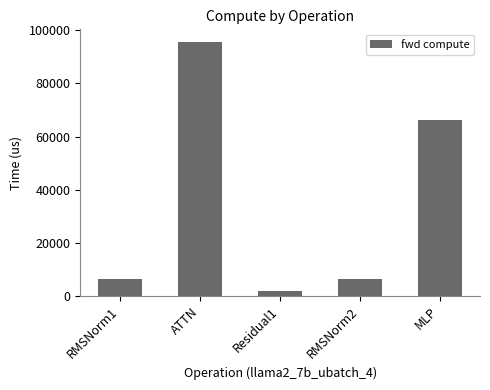

What is the value of the 4th bar from the left?

6251.3